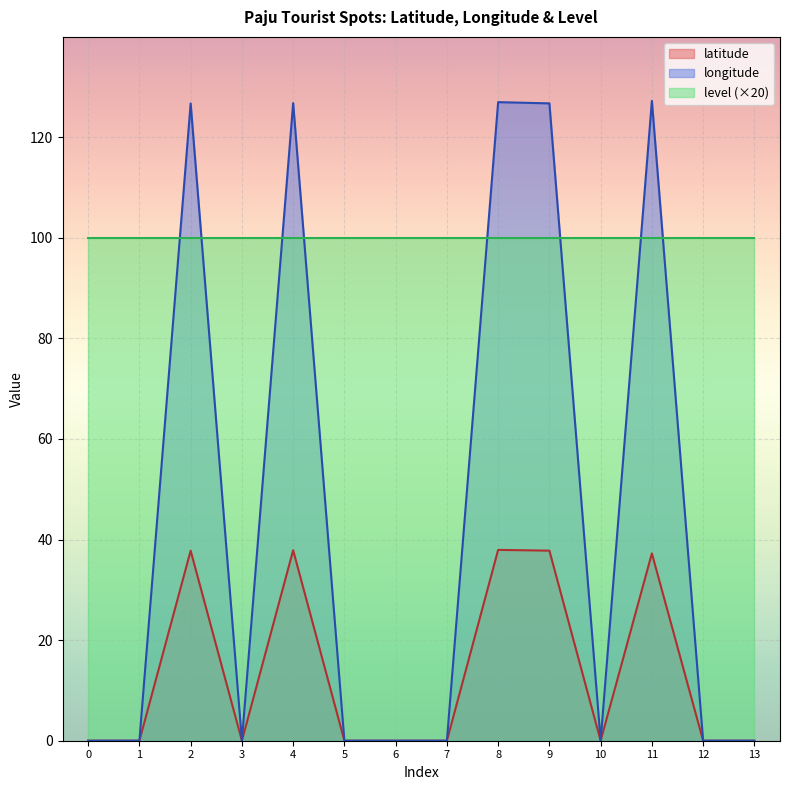

Between 11 and 8, which is larger?

8